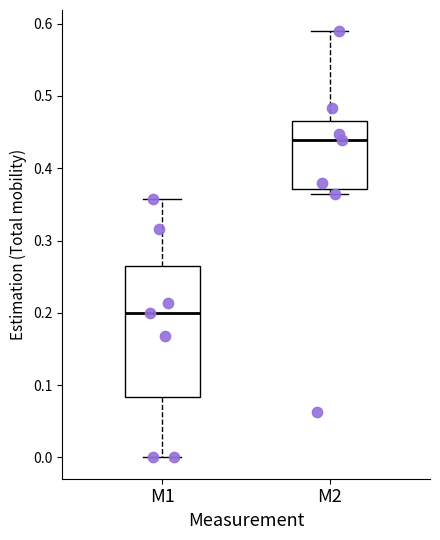

Reading left to right, read every box against the y-axis: the position of its median line, the range the box covers, and the ends of its whiskers. The values are not printed on the chart, so give them approximately, as read against the axis.

M1: median 0.20, box 0.08 to 0.26, whiskers 0.00 to 0.36
M2: median 0.44, box 0.37 to 0.47, whiskers 0.36 to 0.59